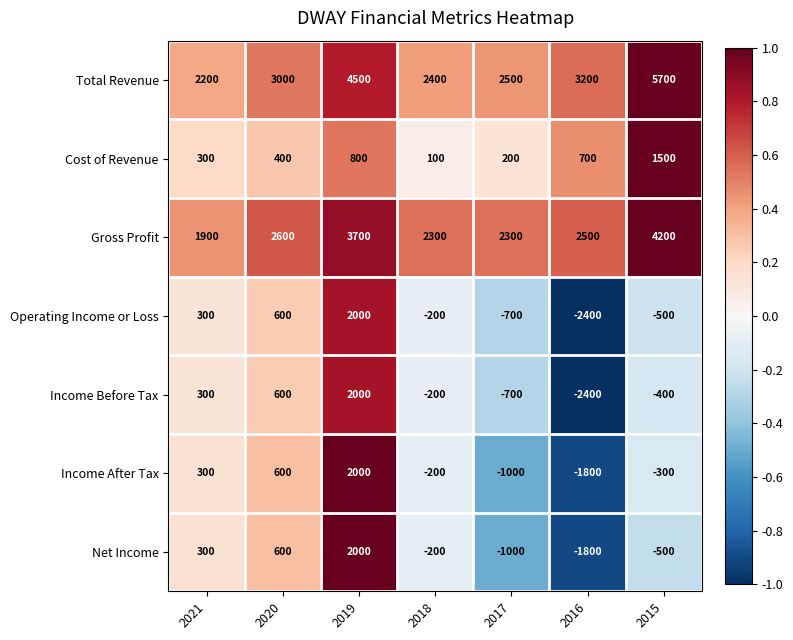

At how many categories does at least one series exceed 0?

7